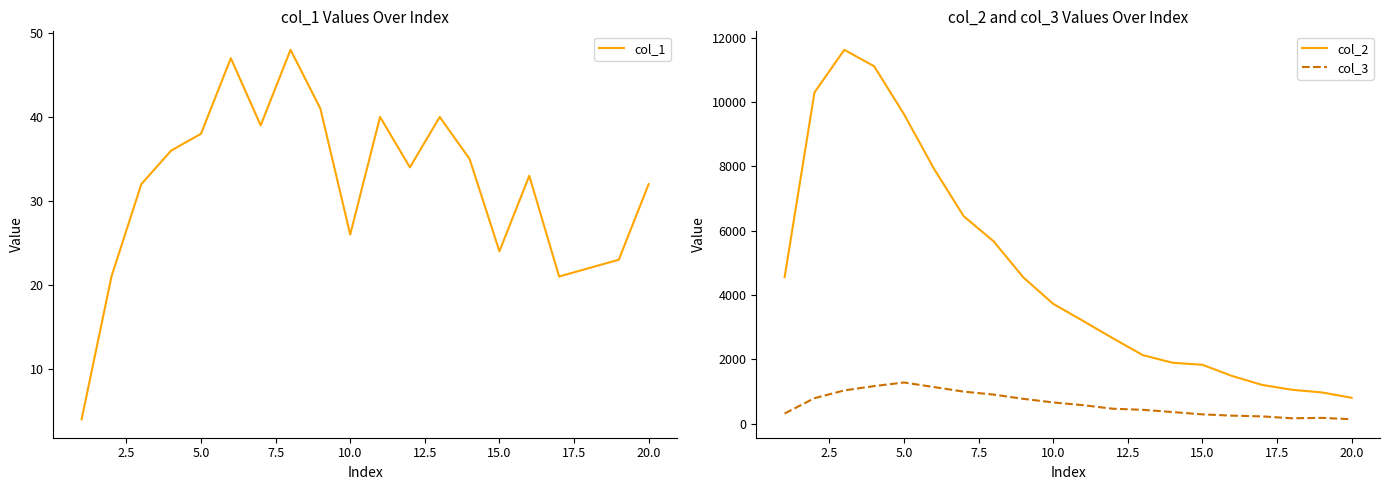

True or false: col_3 and col_2 intersect in this chart.

False